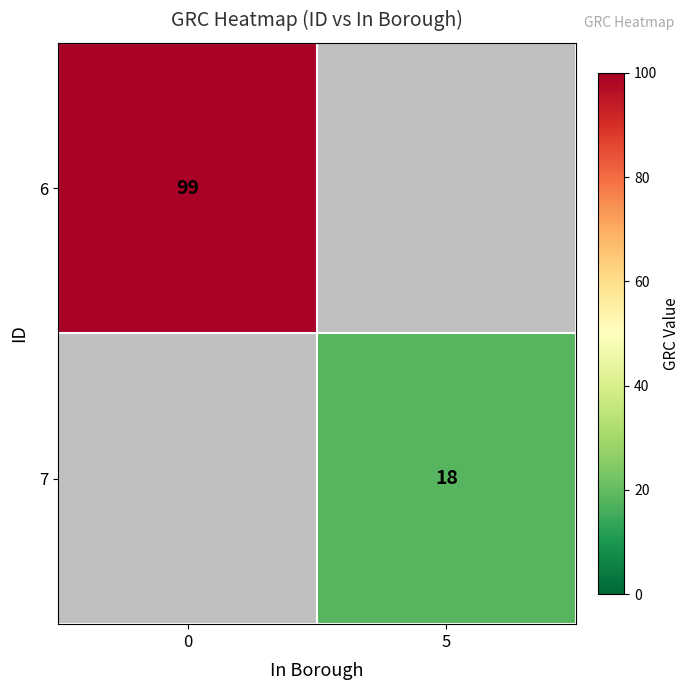

True or false: 7 has a value of 26 at 5.

False